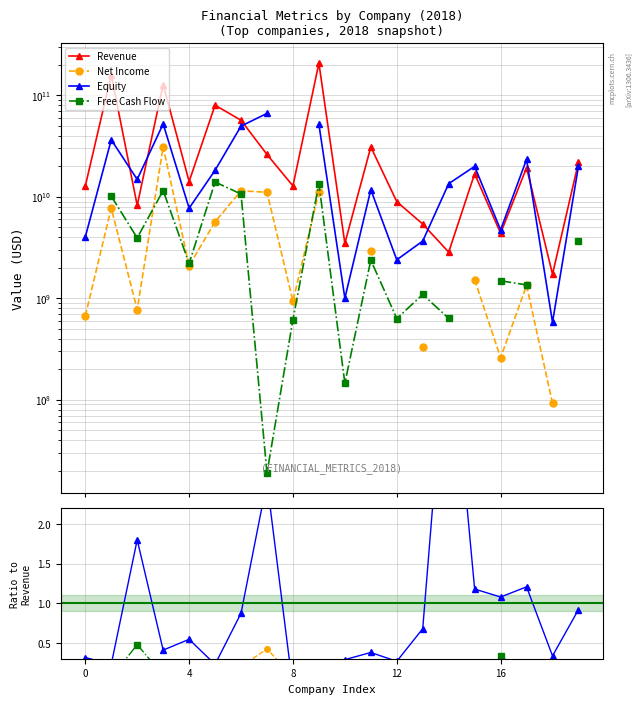

What is the value of the Revenue point at the 19th from the left?

1729835000.0